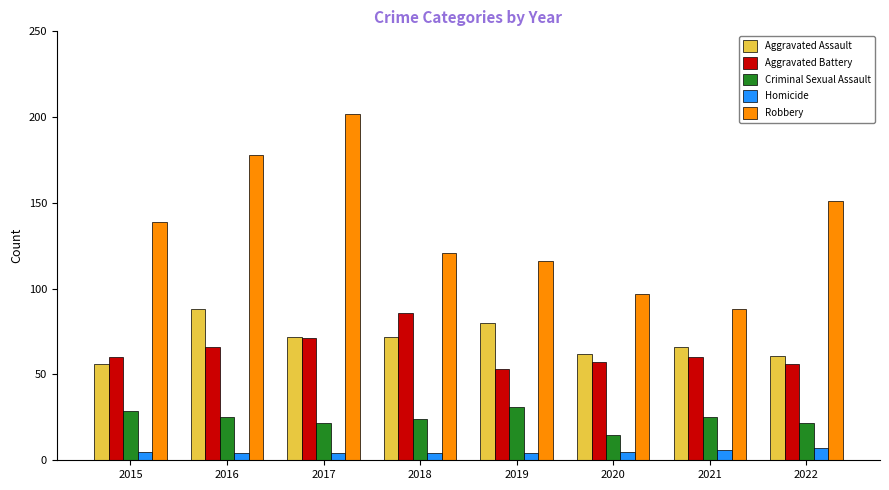

How many groups of bars are there?

8